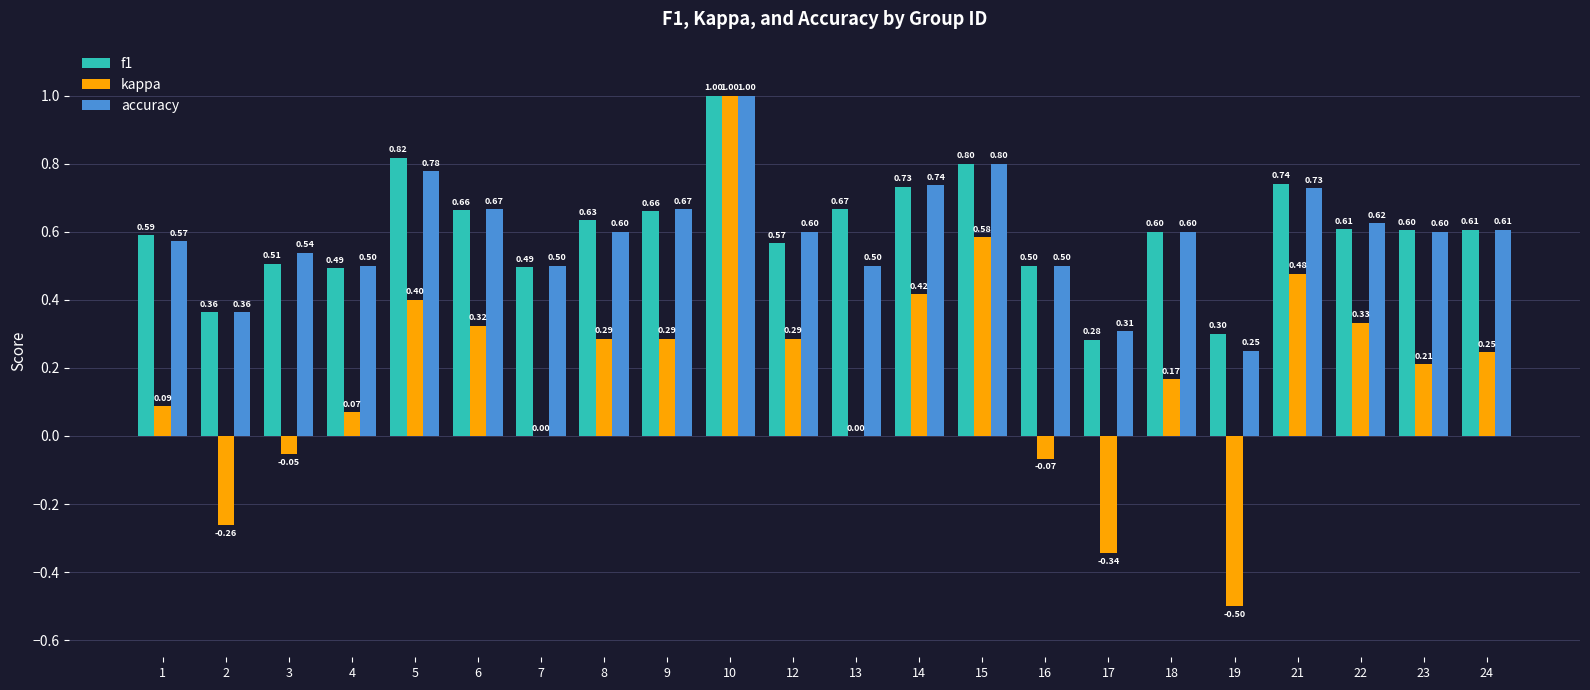

Count the number of categories in the chart.

22